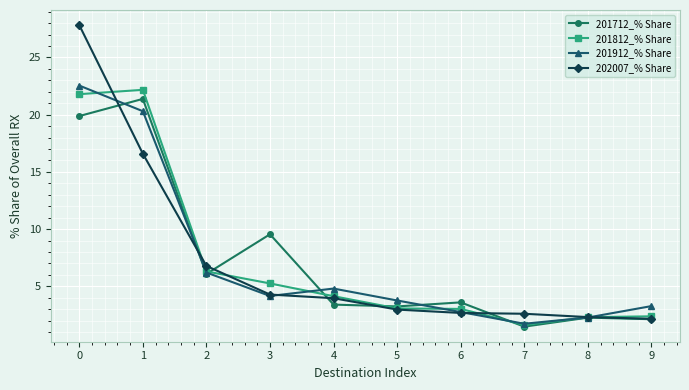

The 201912_% Share series shows 22.5 at 0. True or false?

True